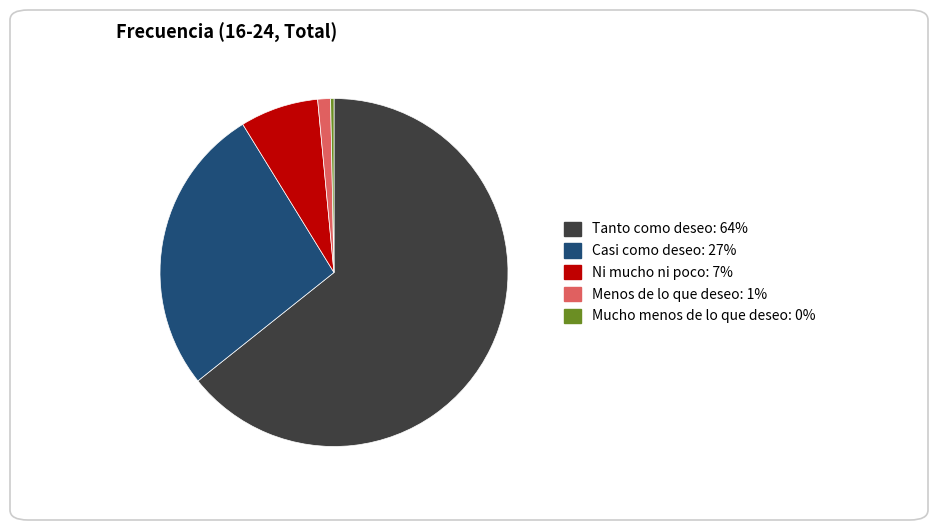

Rank the categories by value from lowest to highest.

Mucho menos de lo que deseo, Menos de lo que deseo, Ni mucho ni poco, Casi como deseo, Tanto como deseo